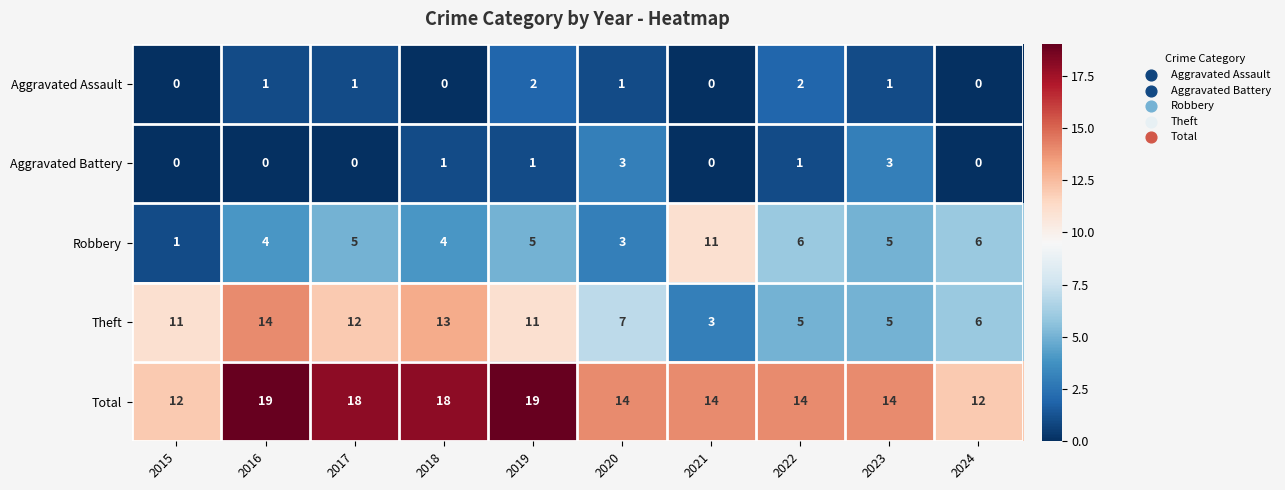

Which series has the largest total across all categories?

Total